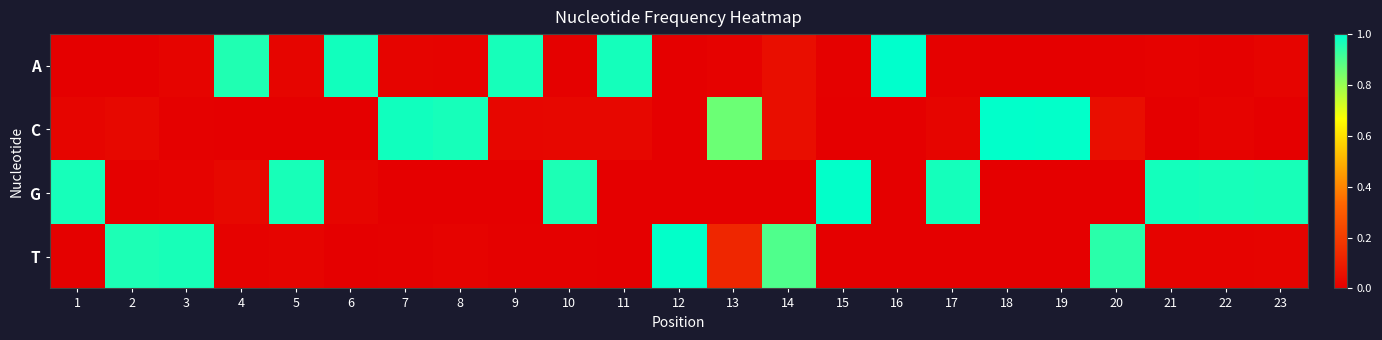

At 22, list the series in order from smallest to largest.

A, C, T, G